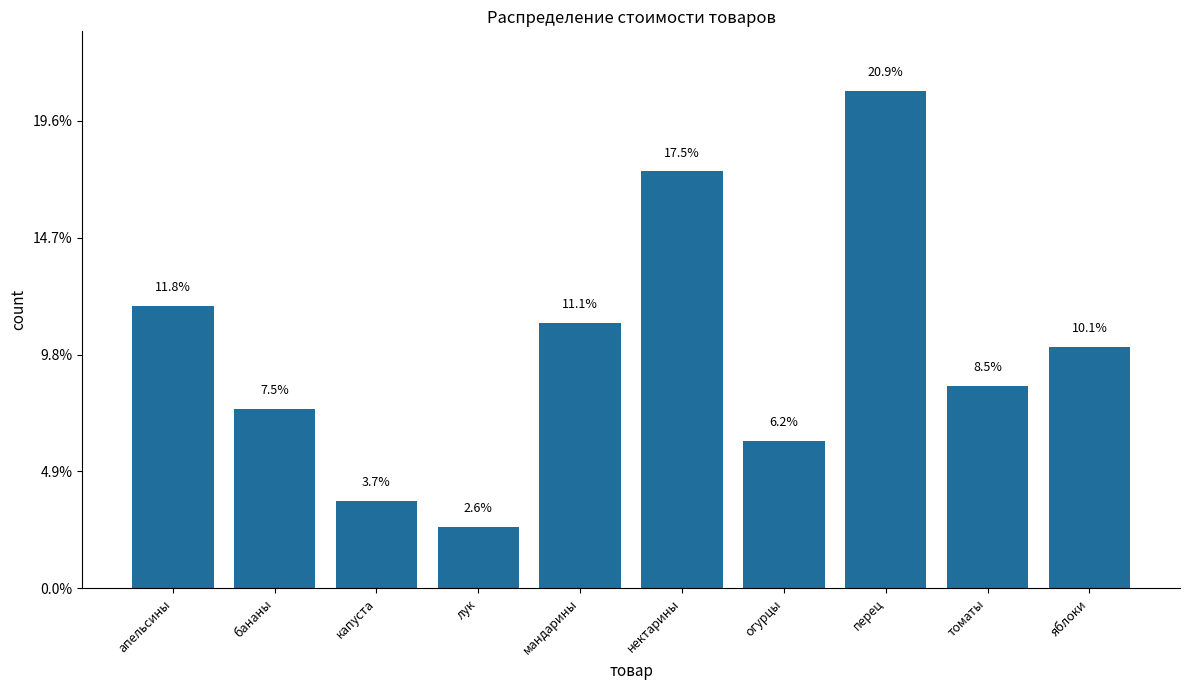

Are the bars horizontal?

No